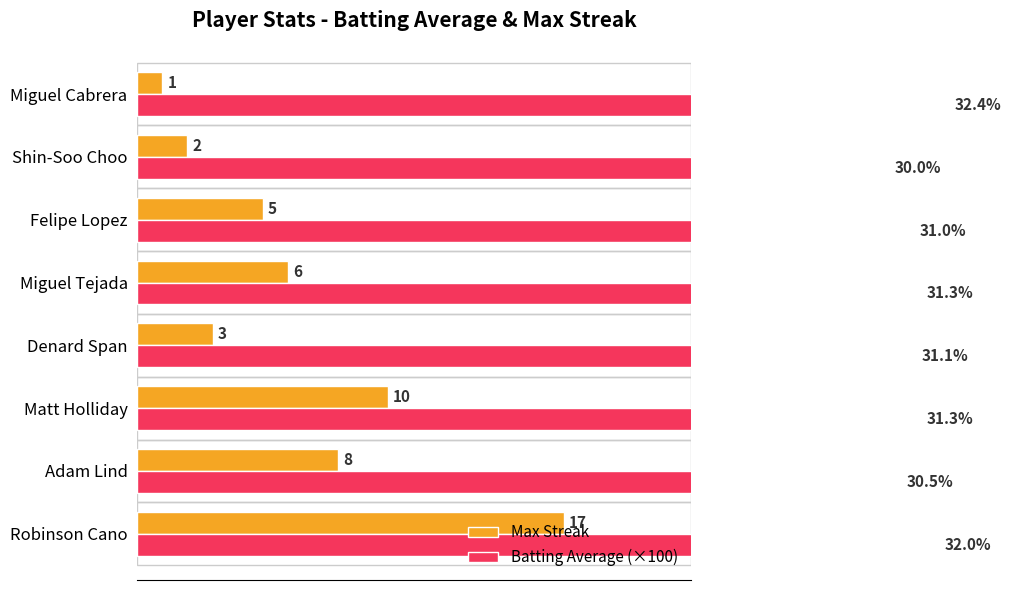

What is the difference between the maximum and minimum values in the Max Streak series?

16.0